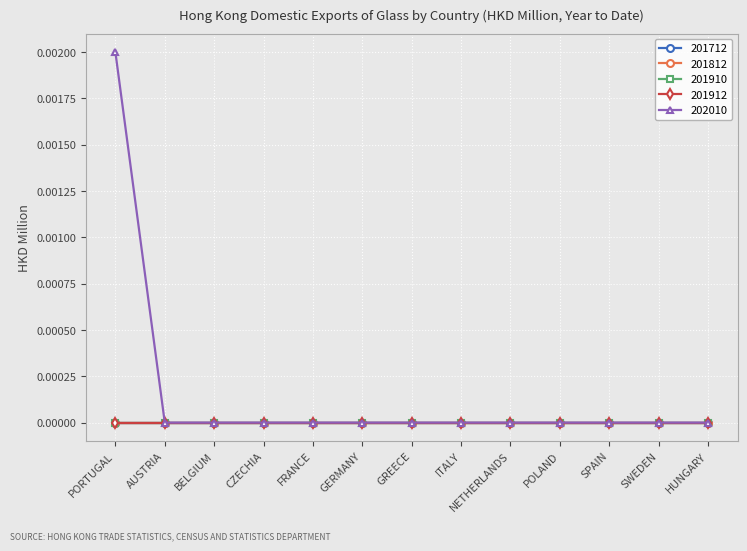

Is this an area chart (filled region under the line)?

No